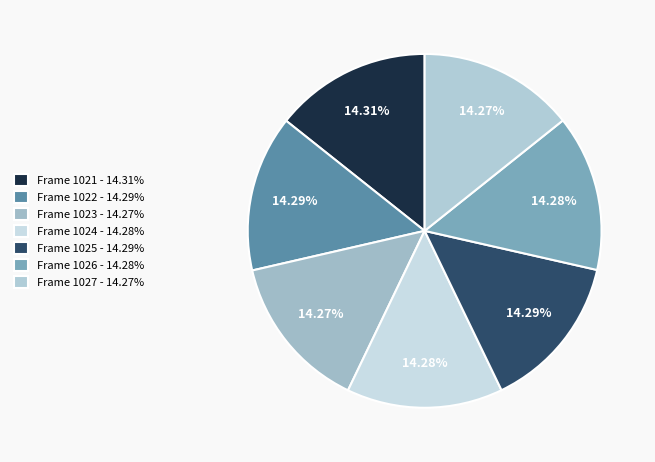

How many segments does this pie chart have?

7